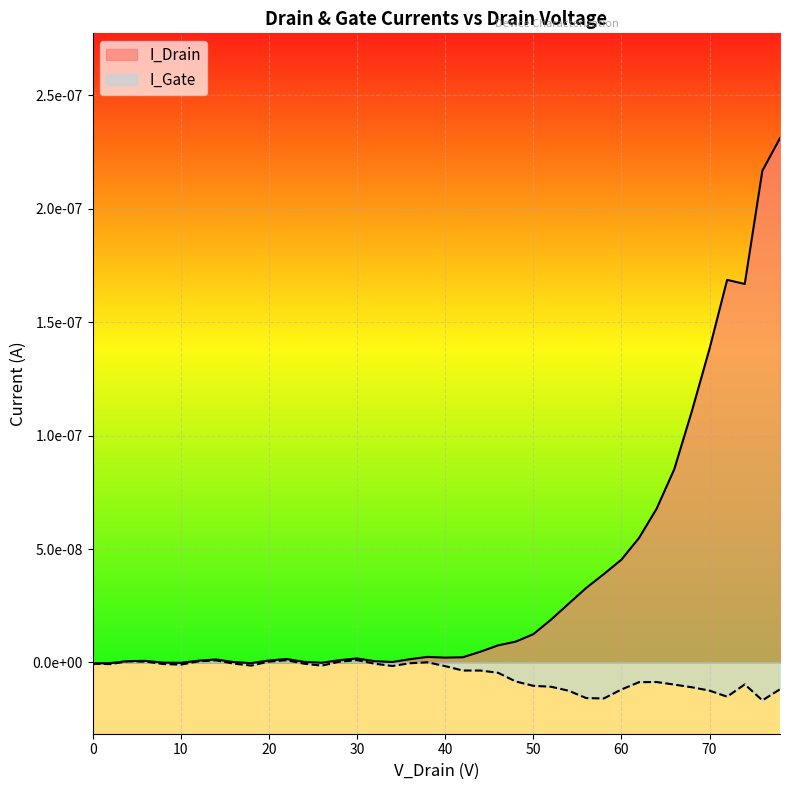

True or false: I_Drain and I_Gate intersect in this chart.

False